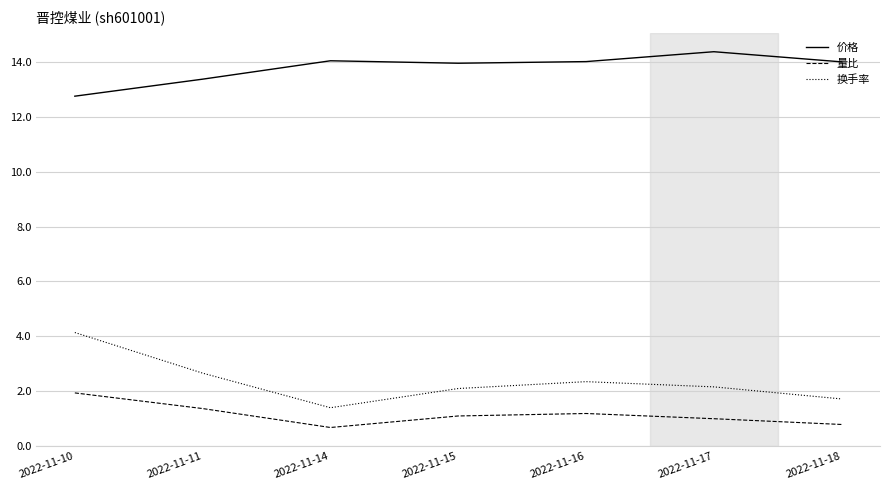

Rank the series by their maximum value, from highest to lowest.

价格, 换手率, 量比